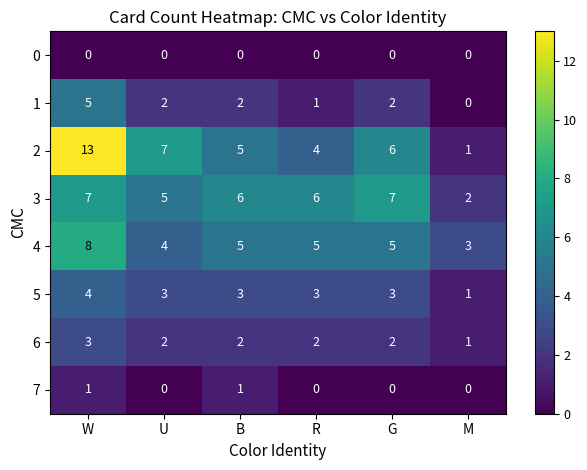

What is the sum of the 6 values at R and B?

4